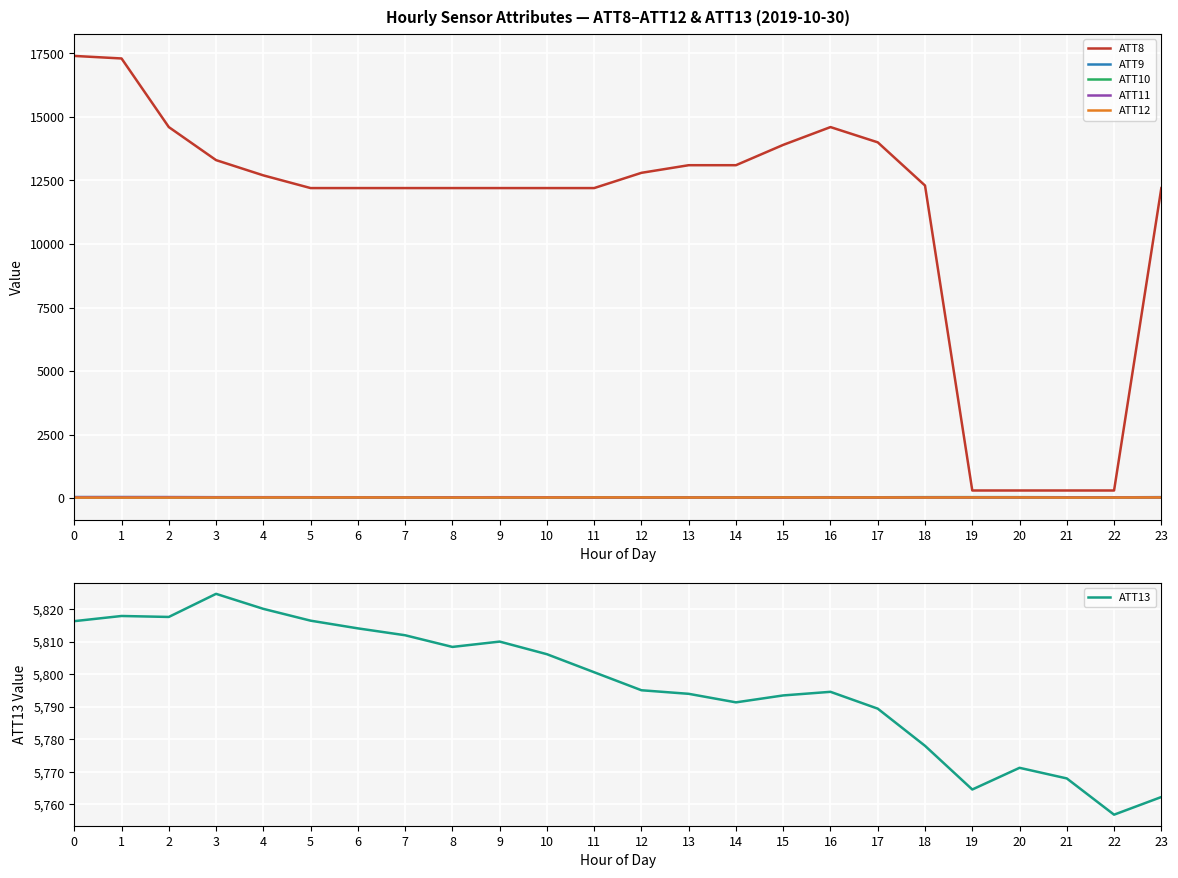

What is the difference between the highest and lowest values at 3?

13277.0